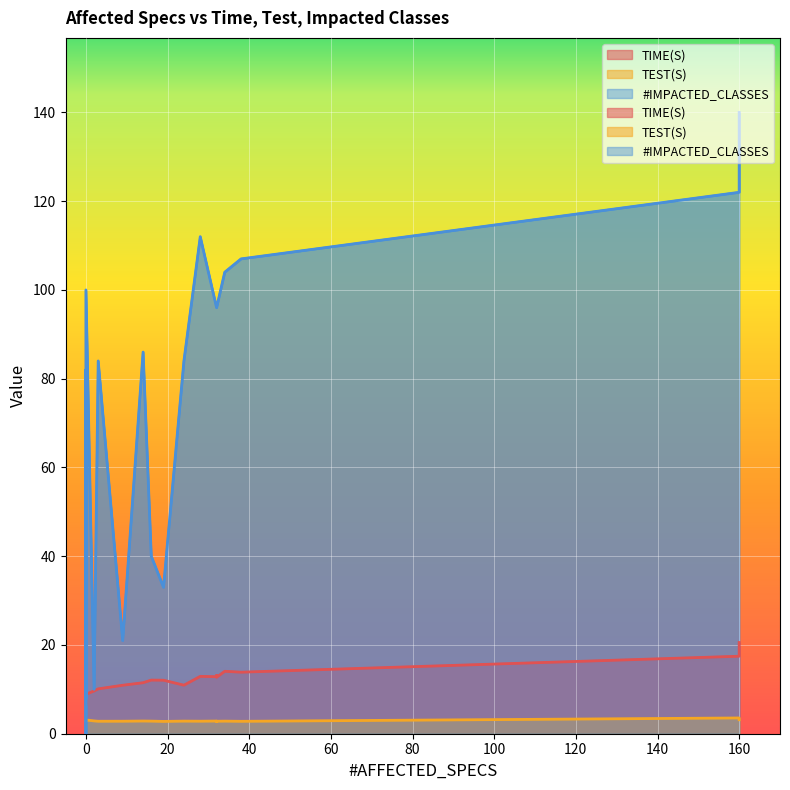

Reading left to right, list all the values displayed in this chart.

TIME(S): 0=17.5	1=12.1	2=12.1	3=10.9	4=13.1	5=12.9	6=12.7	7=14.1	8=6.6	9=8.6	10=10.1	11=8.5	12=11.5	13=10.9	14=13.9	15=9.6	16=12.9	17=6.5	18=20.6	19=8.9
TEST(S): 0=3.6	1=2.8	2=2.8	3=2.8	4=2.8	5=2.9	6=2.8	7=2.8	8=2.8	9=2.8	10=2.8	11=2.8	12=2.9	13=2.8	14=2.8	15=2.9	16=2.8	17=2.8	18=3.1	19=3.1
#IMPACTED_CLASSES: 0=122.0	1=40.0	2=33.0	3=21.0	4=96.0	5=96.0	6=96.0	7=104.0	8=0.0	9=8.0	10=84.0	11=82.0	12=86.0	13=84.0	14=107.0	15=10.0	16=112.0	17=0.0	18=140.0	19=100.0